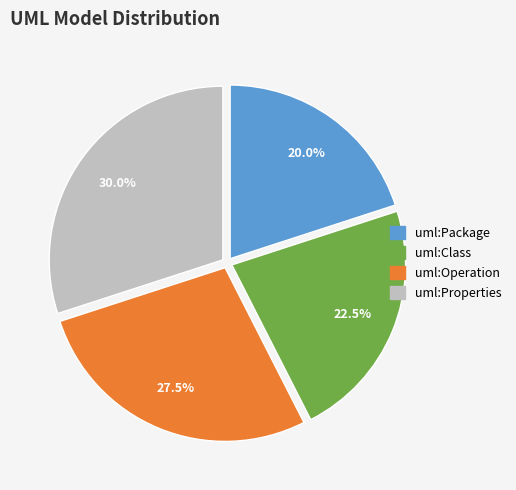

Do uml:Operation and uml:Properties together represent more than half of the pie?

Yes